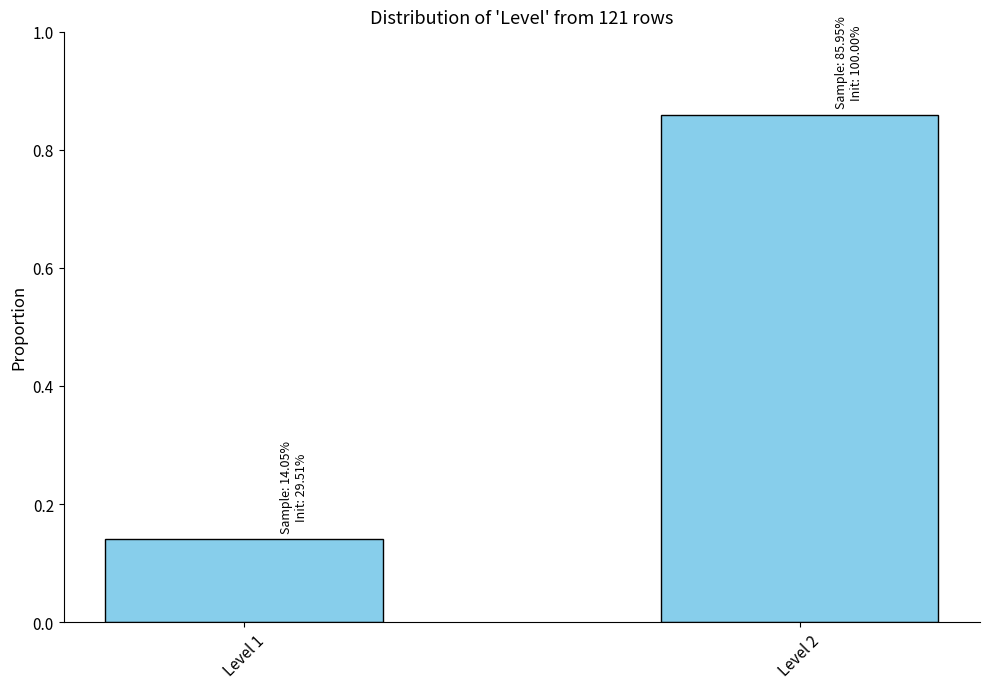

Between Level 2 and Level 1, which is larger?

Level 2